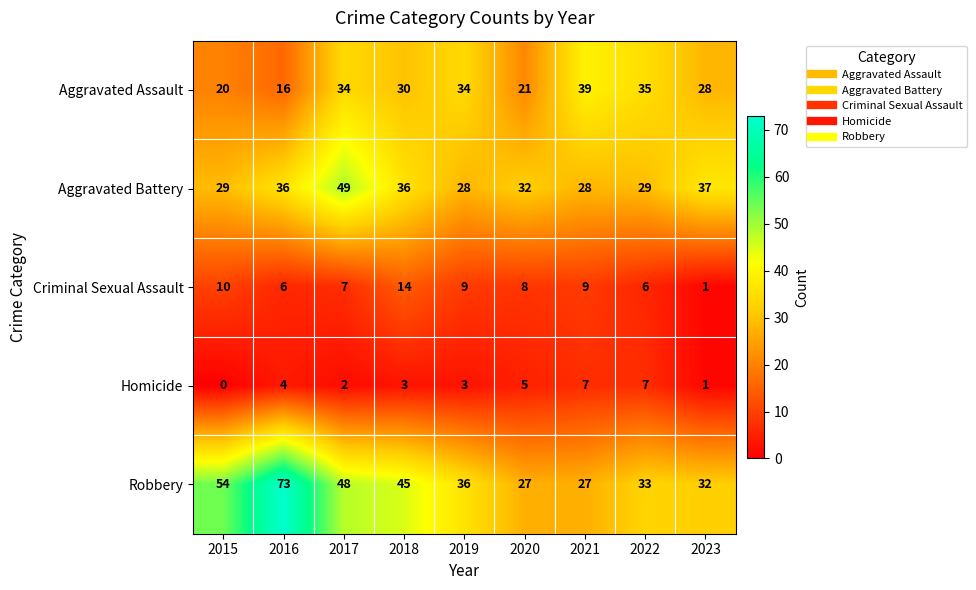

What is the difference between the highest and lowest values at 2019?

33